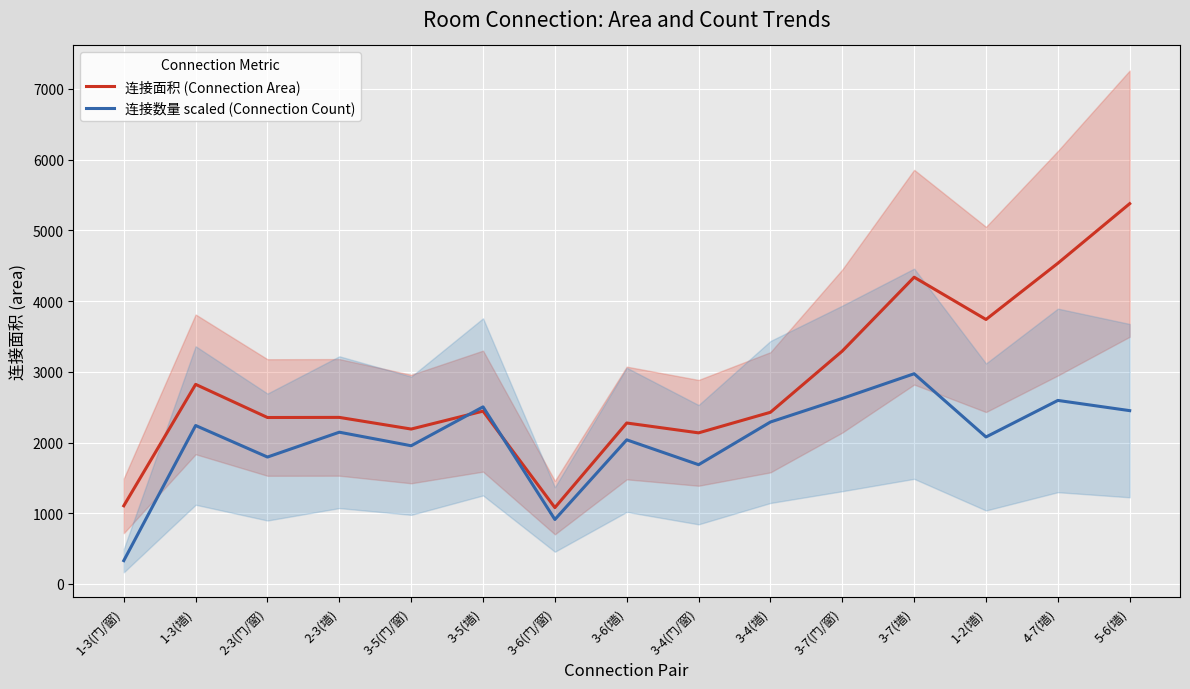

Between which two adjacent categories do 连接面积 (Connection Area) and 连接数量 scaled (Connection Count) first intersect?

3-5(门/窗) and 3-5(墙)